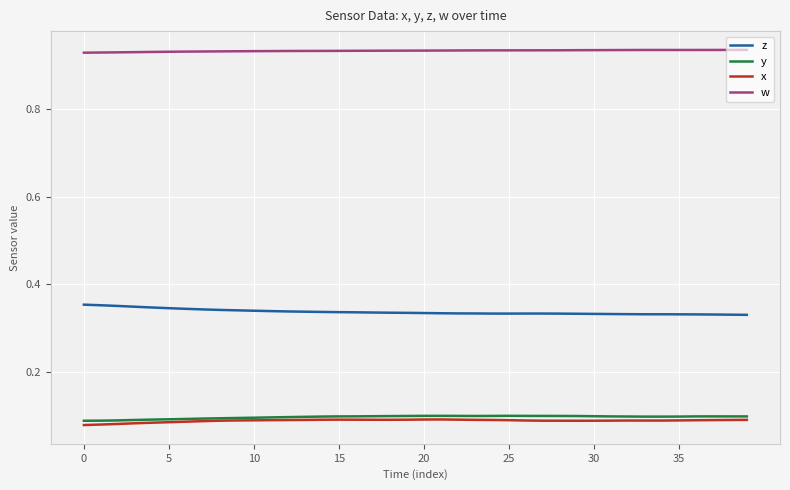

Rank the series by their maximum value, from highest to lowest.

w, z, y, x